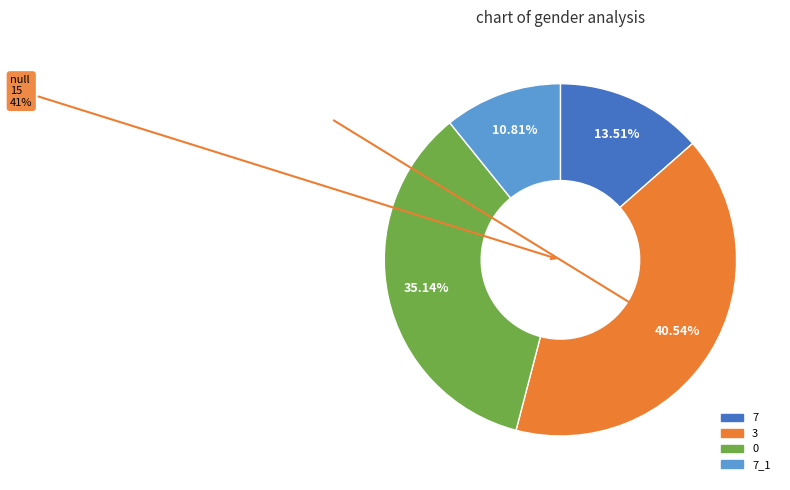

Is it true that 7 is 24% of the pie?

False